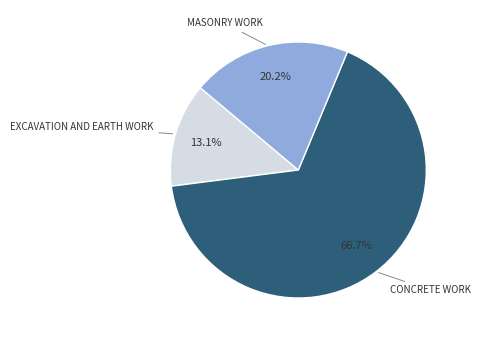

Does any single category account for the majority?

Yes